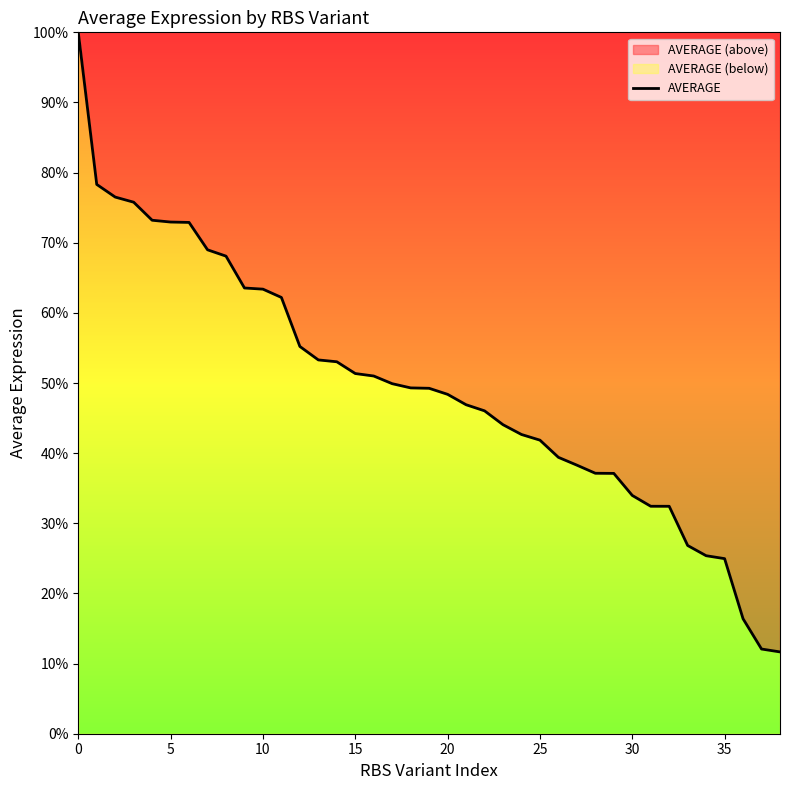

What is the difference between the second highest and second lowest values?

66.2